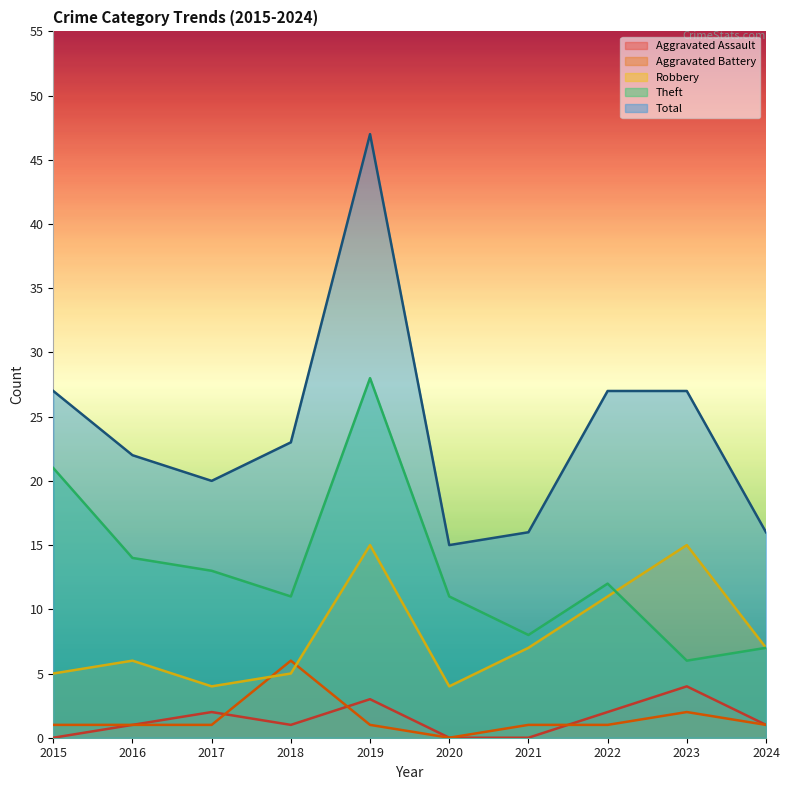

Between 2015 and 2021, which series saw the biggest shift?

Theft